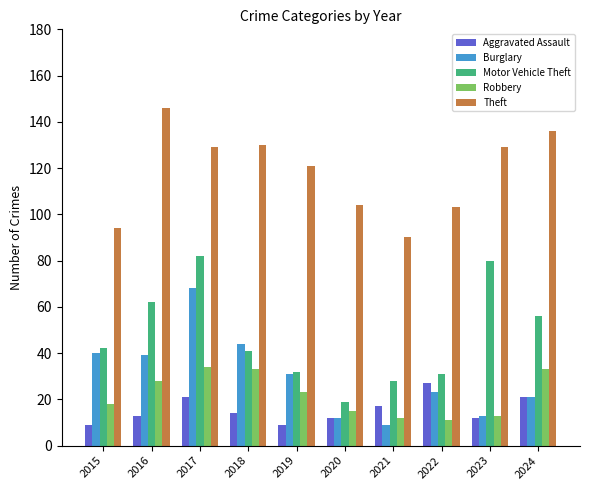

Where does the Aggravated Assault series first go above 14?

2017